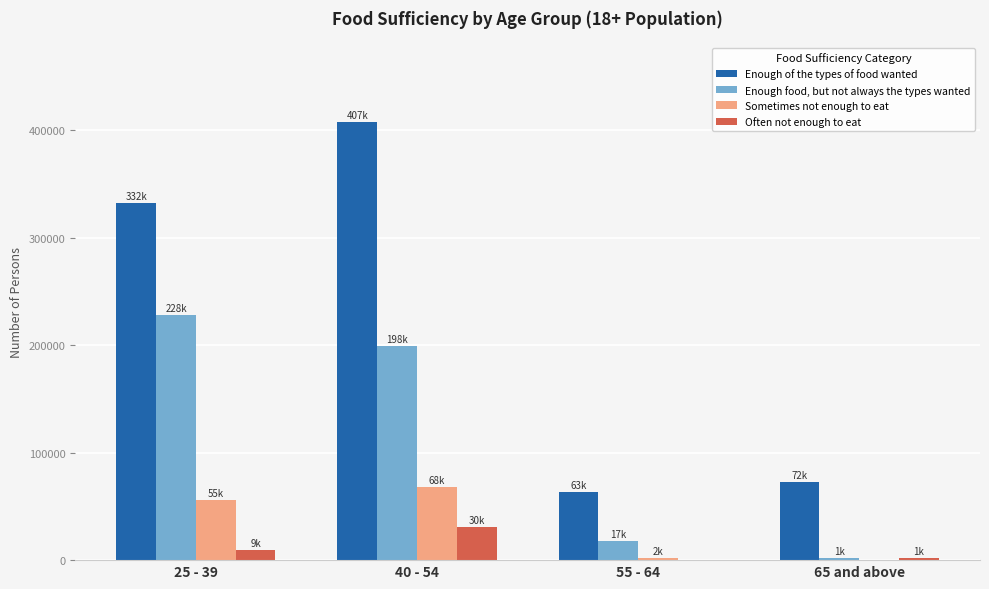

Is the value of Sometimes not enough to eat at 25 - 39 greater than the value of Enough of the types of food wanted at 40 - 54?

No